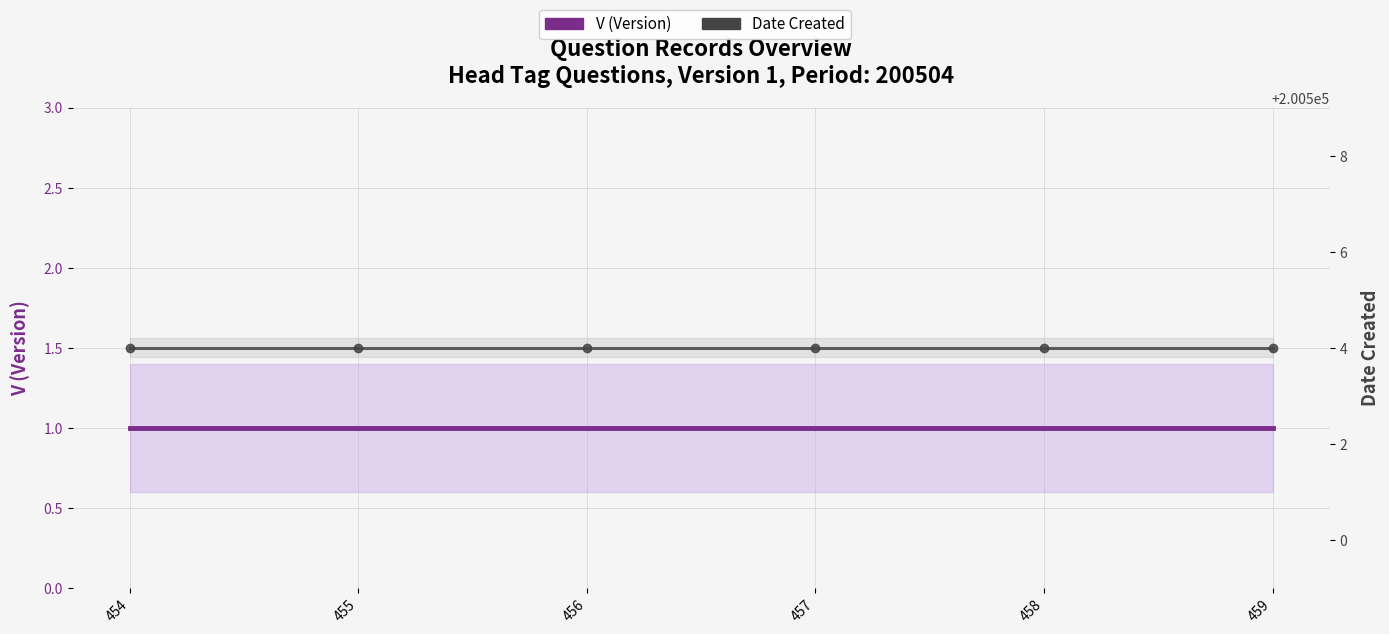

Which category has the lowest value across all series?

454